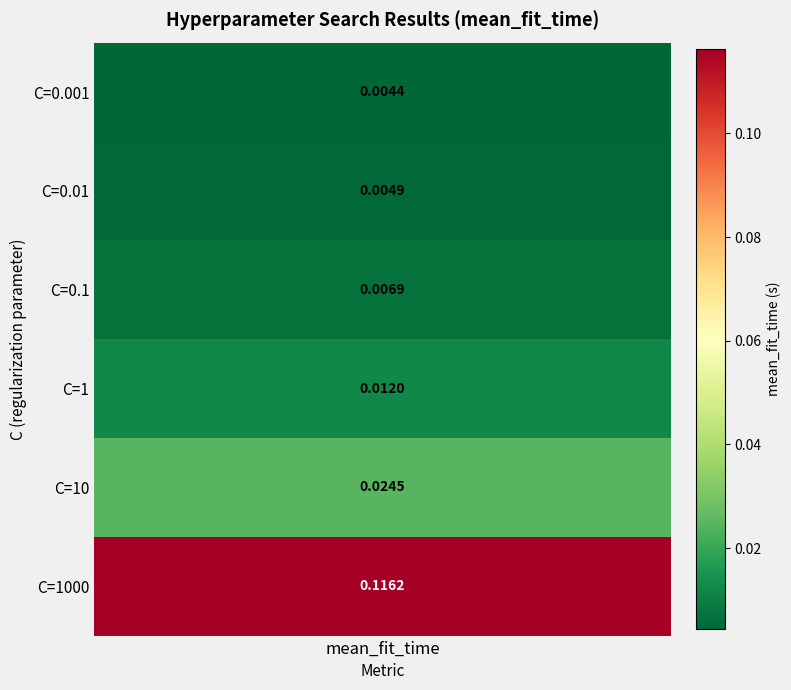

List the labels in order of value, largest first.

C=1000, C=10, C=1, C=0.1, C=0.01, C=0.001